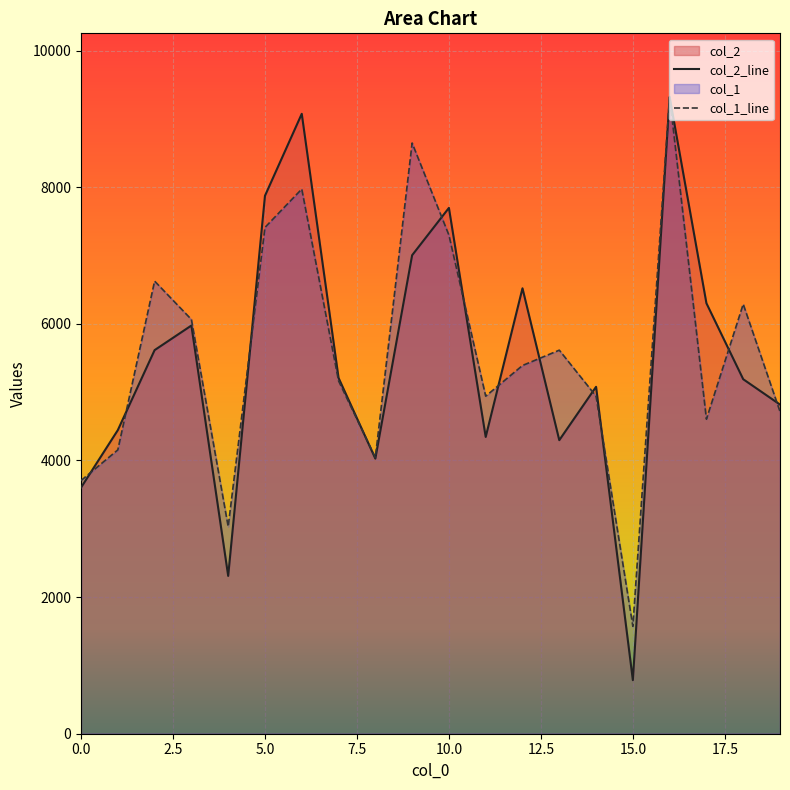

True or false: col_2 has more than 1 interior local peaks.

True